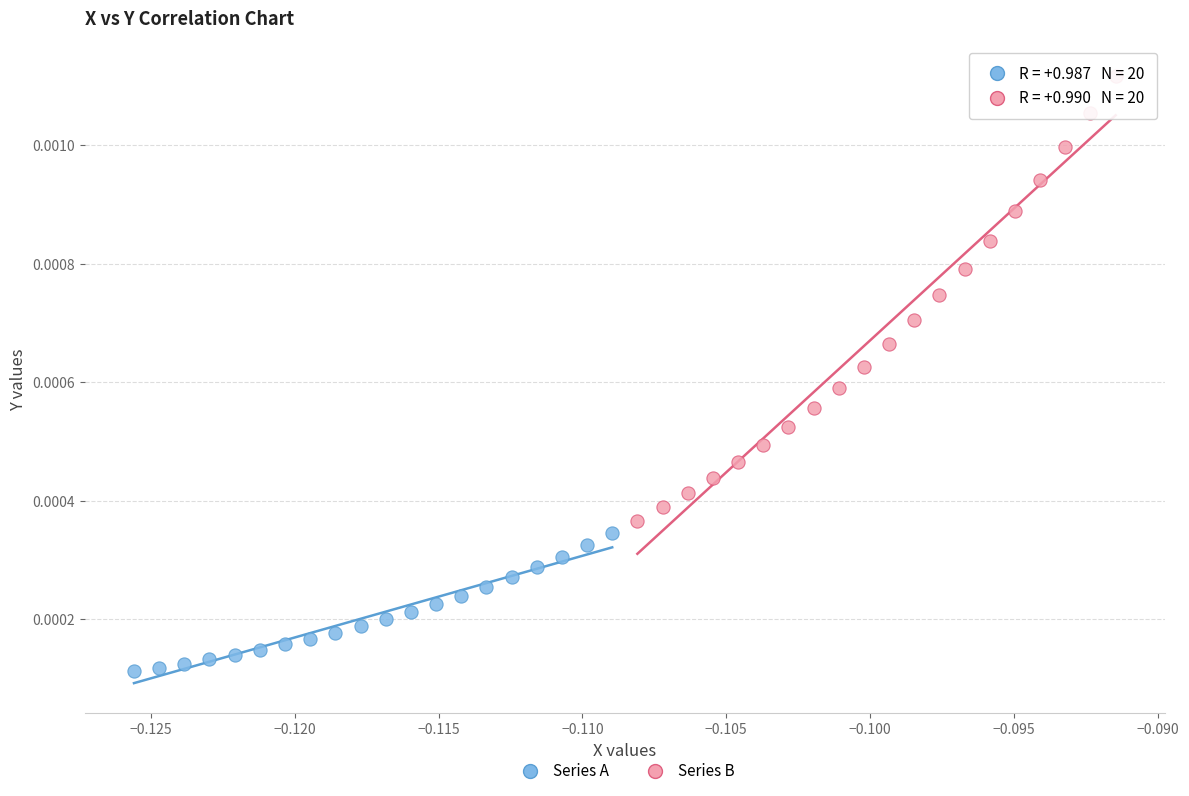

Which series reaches the minimum Y coordinate?

Series A